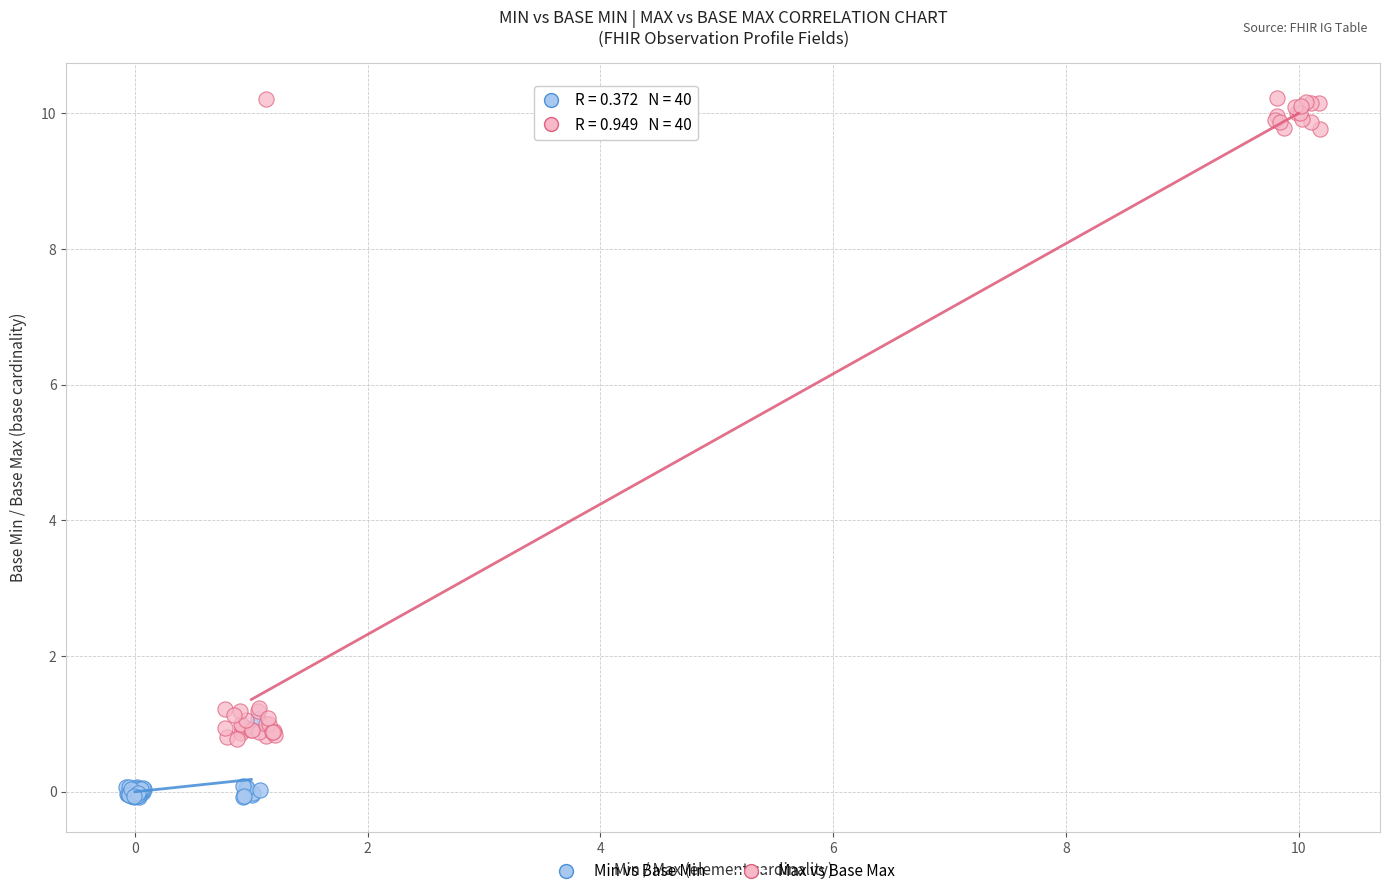

Which series reaches the minimum Y coordinate?

Min vs Base Min